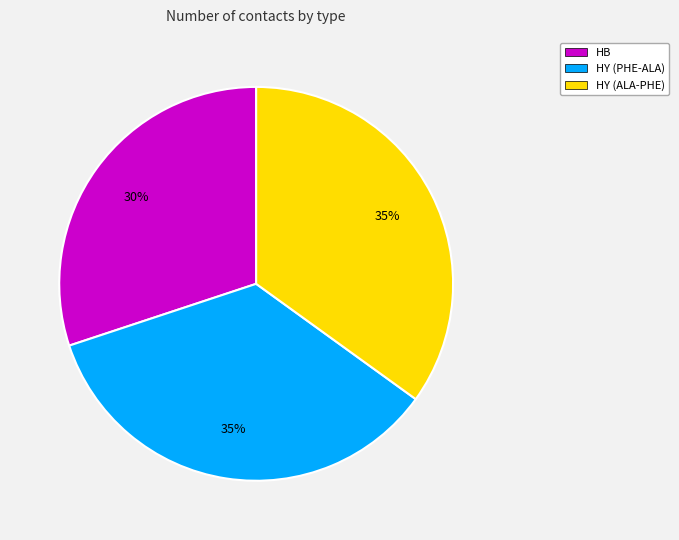

To the nearest percent, what percentage of the pie is HY (PHE-ALA)?

35%